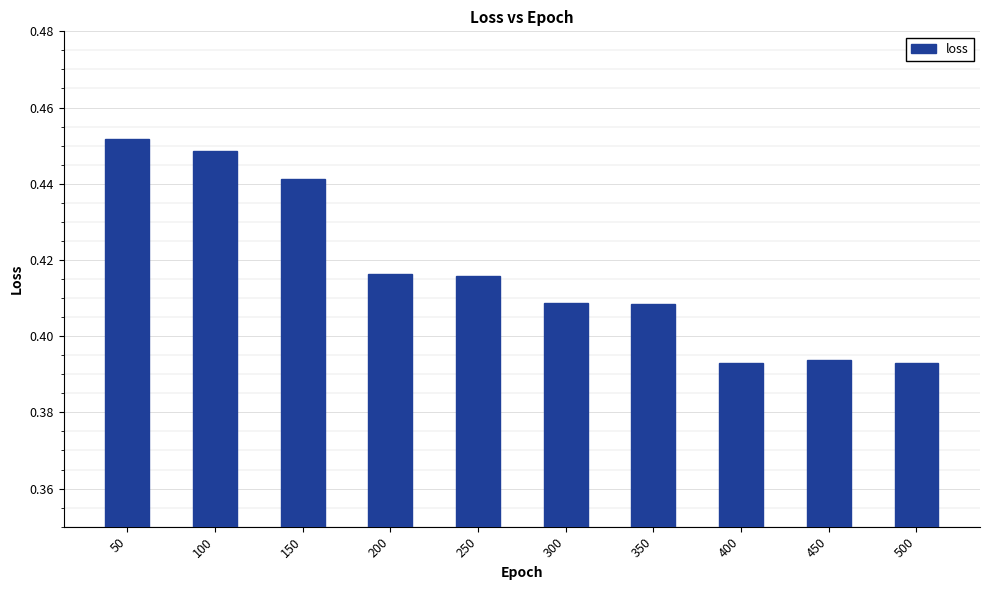

At which category does the chart reach its peak across all series?

50